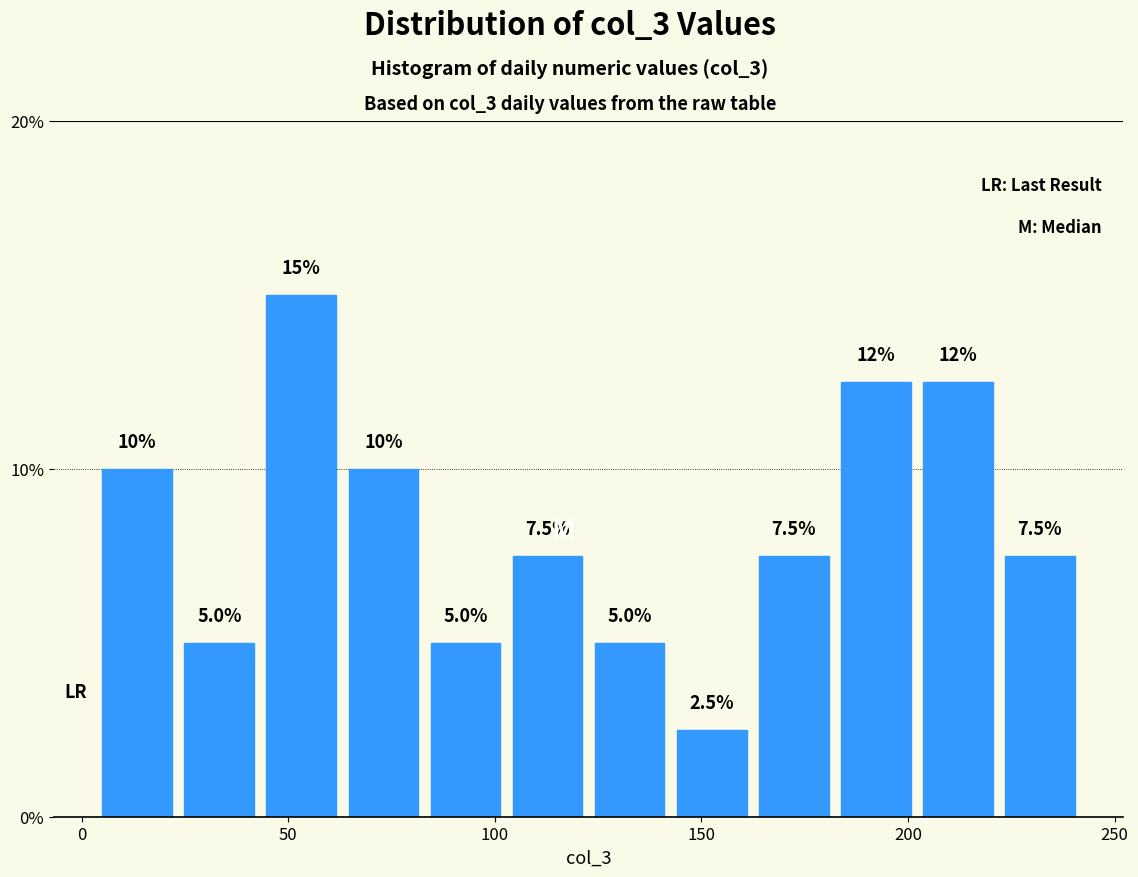

Read against the x-axis, roughly where is the centre of the tallest bar?

55